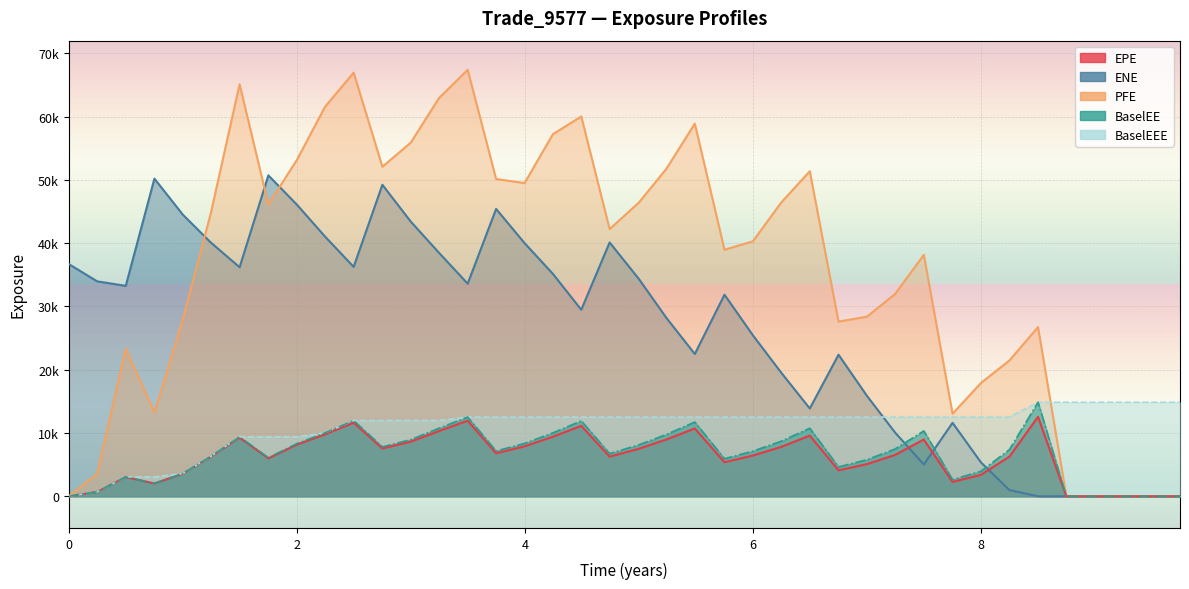

At which category does ENE reach its first local valley?

2016-05-31